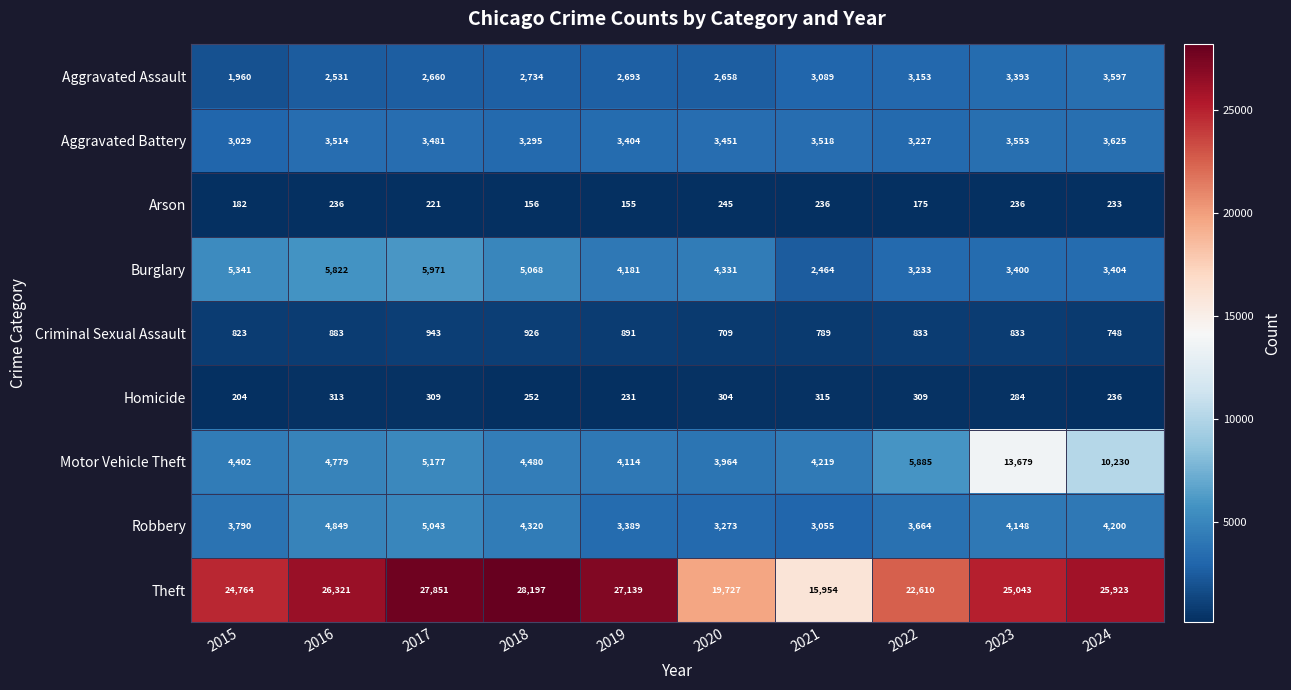

What is the difference between the maximum and second lowest values in the Homicide series?

84